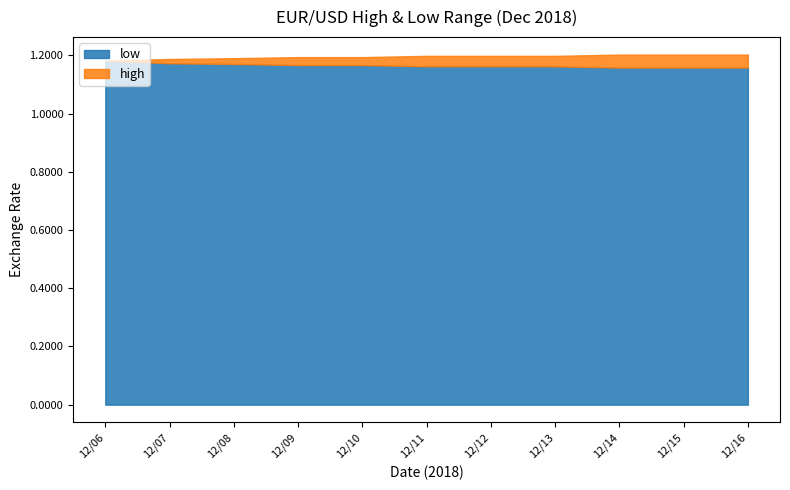

What is the total value across all series at 12/13?

2.4